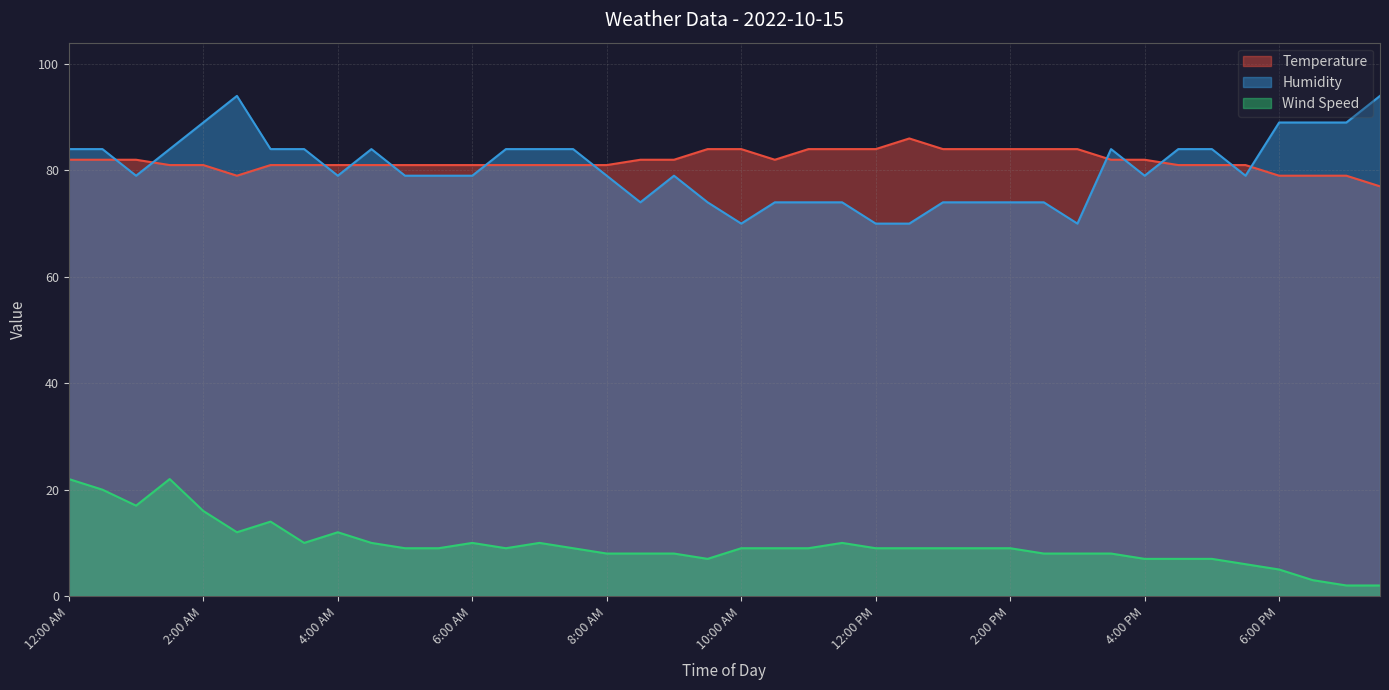

Which category has the lowest value in the Temperature series?

7:30 PM